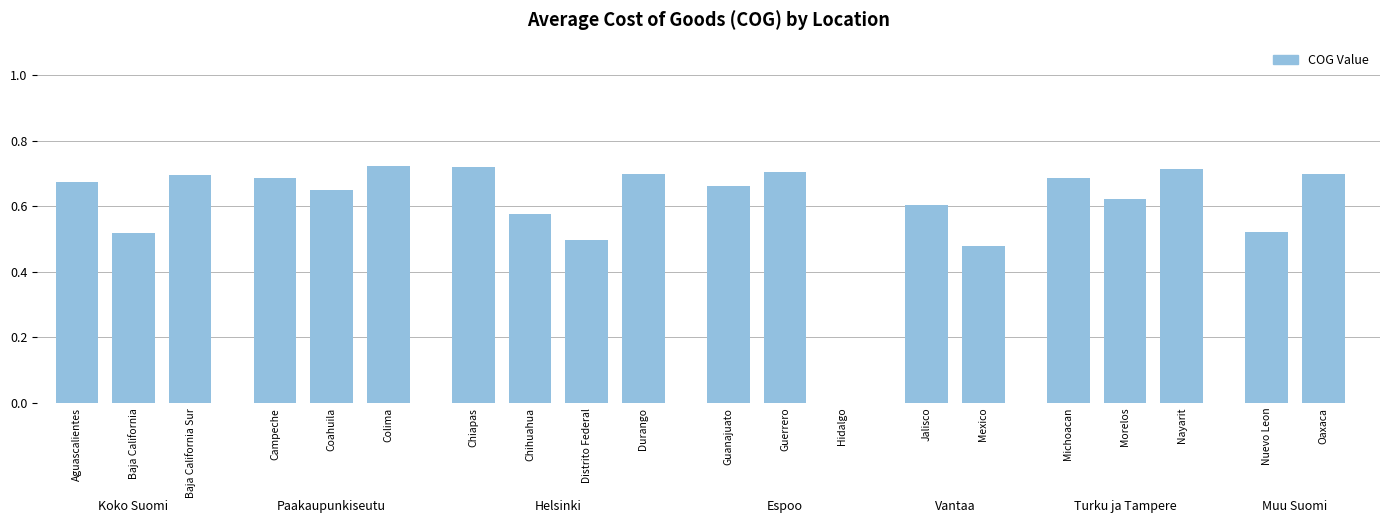

What is the sum of all values?

12.1